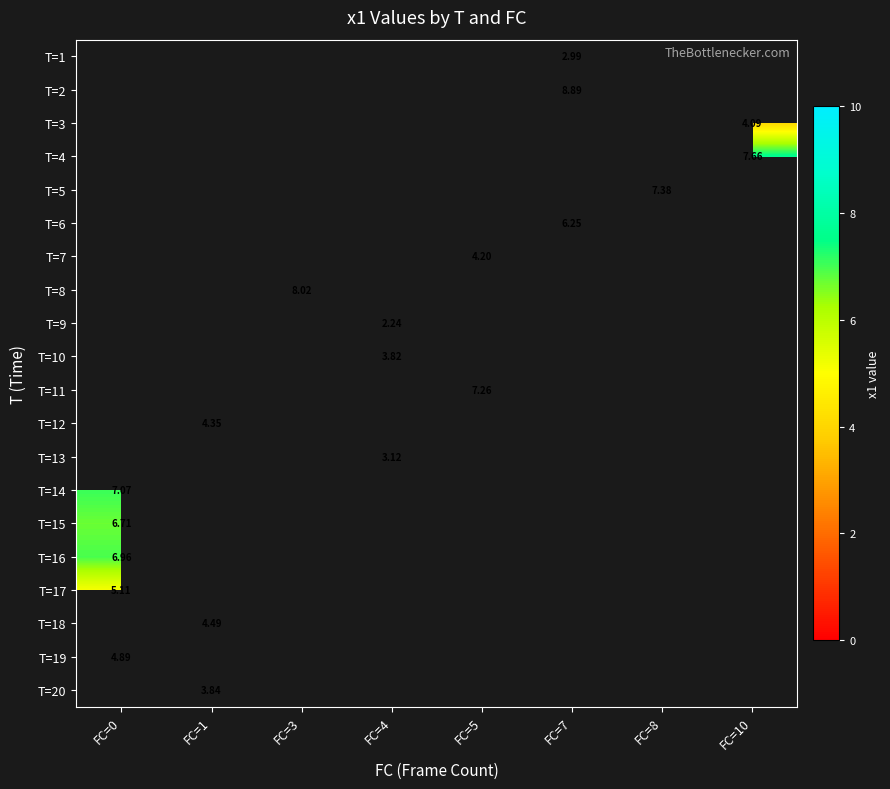

At which category does the chart reach its peak across all series?

FC=7